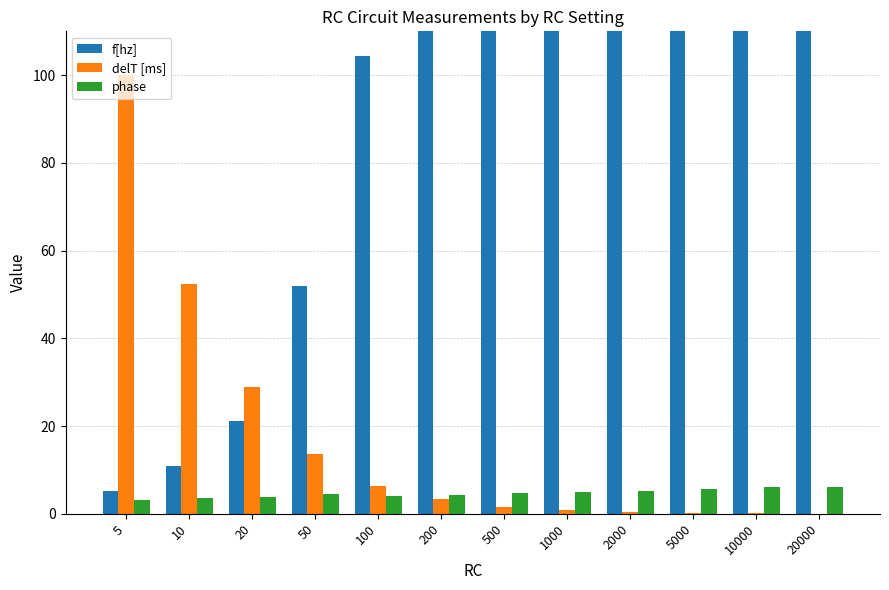

What is the total value across all series at 1000?

1039.7